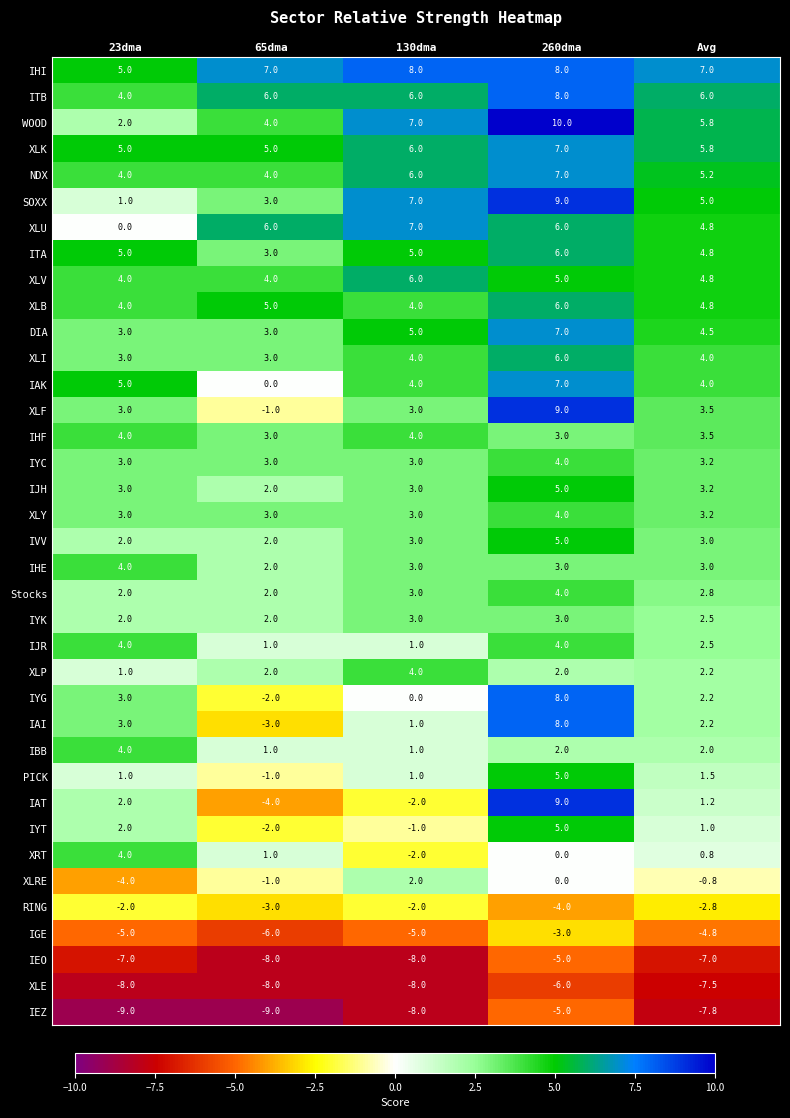

How many categories are shown in the chart?

5